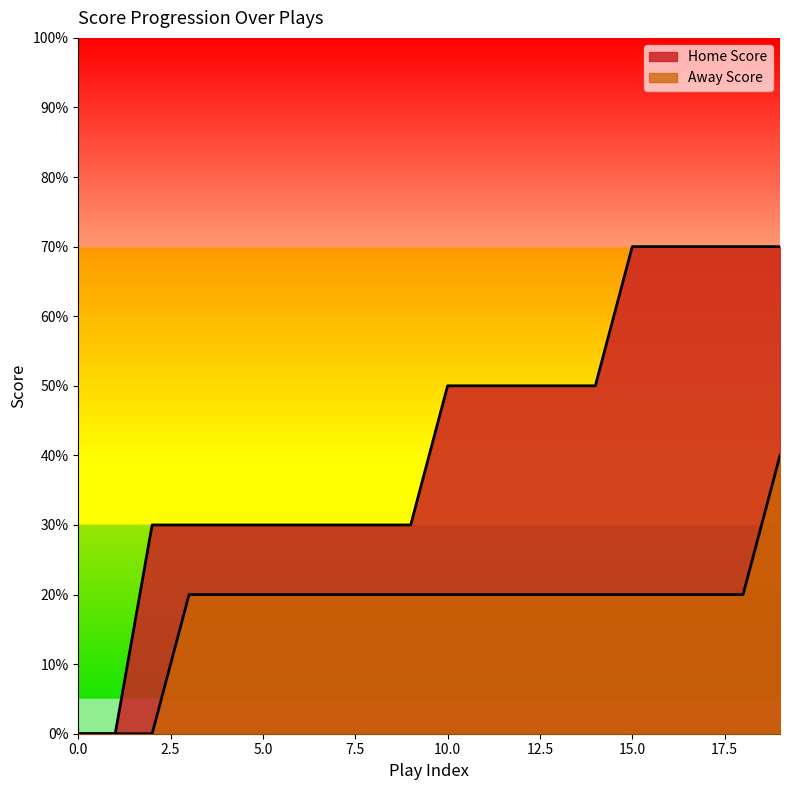

Which series has the widest spread of values?

Home Score